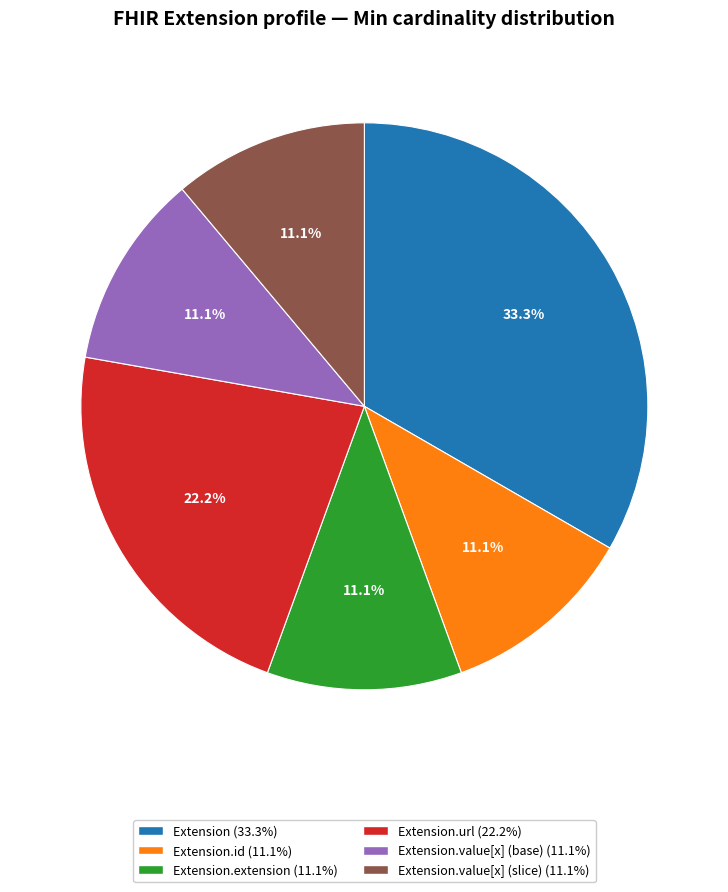

Does any single category account for the majority?

No